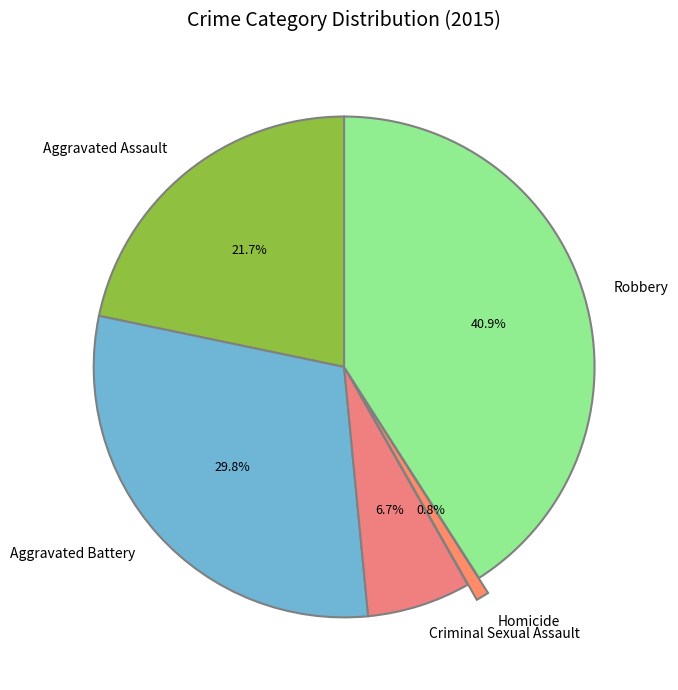

Rank the categories by value from highest to lowest.

Robbery, Aggravated Battery, Aggravated Assault, Criminal Sexual Assault, Homicide